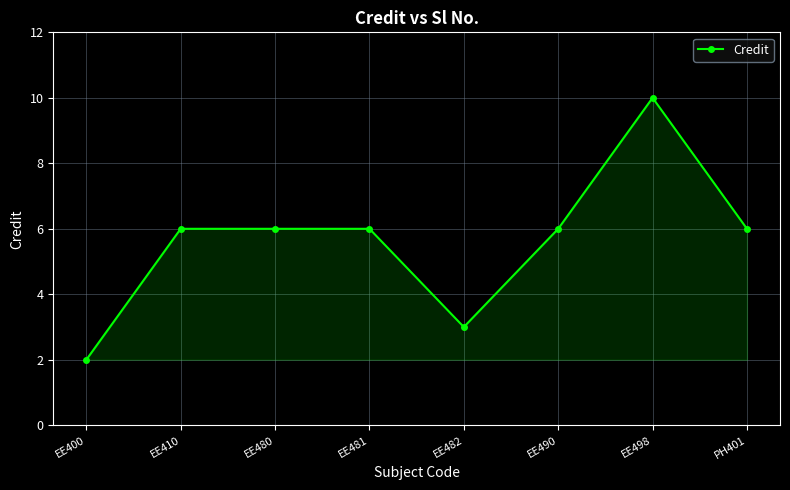

What is the approximate value at EE490?

6